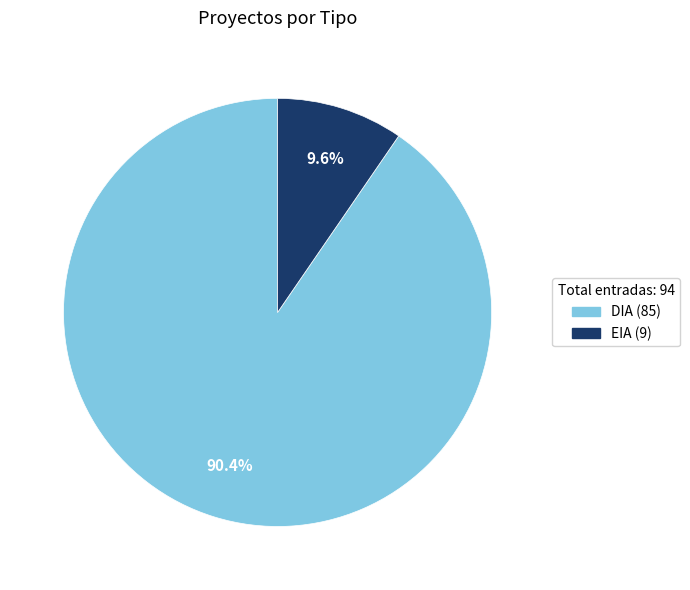

Rank the categories by value from lowest to highest.

EIA, DIA